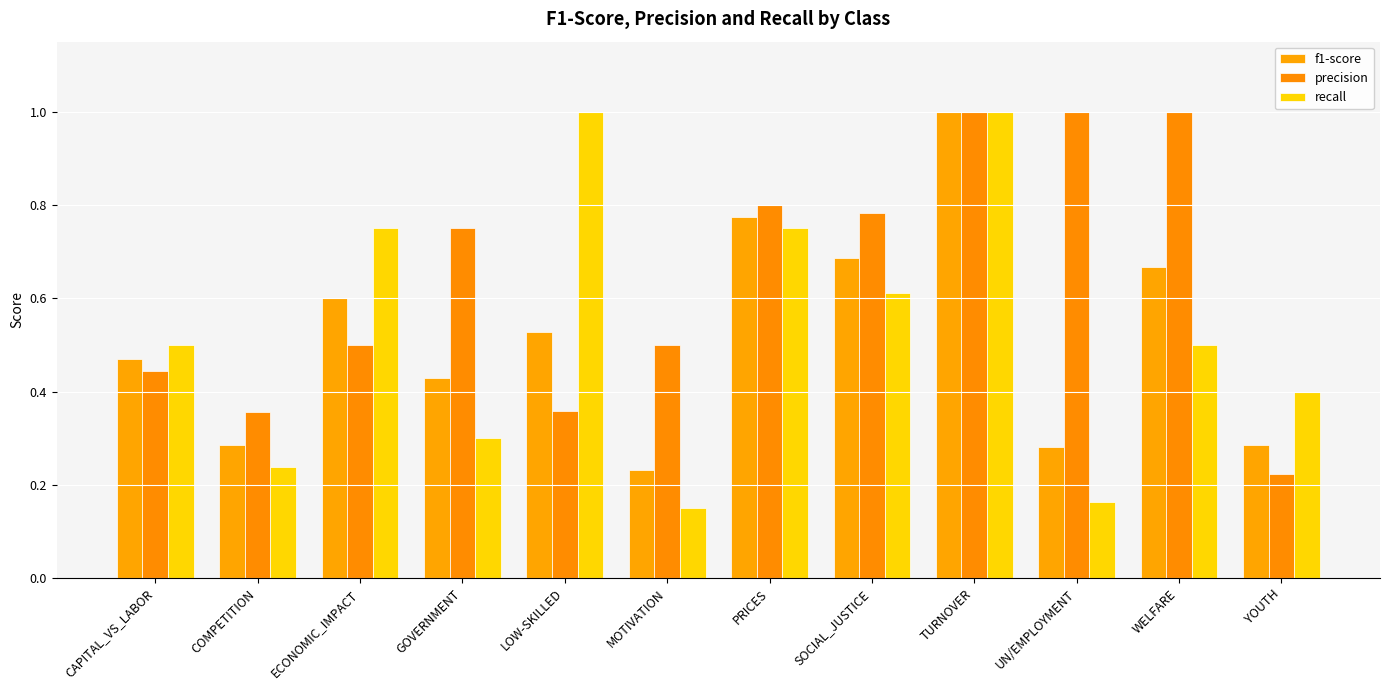

What is the sum of all recall values?

6.4